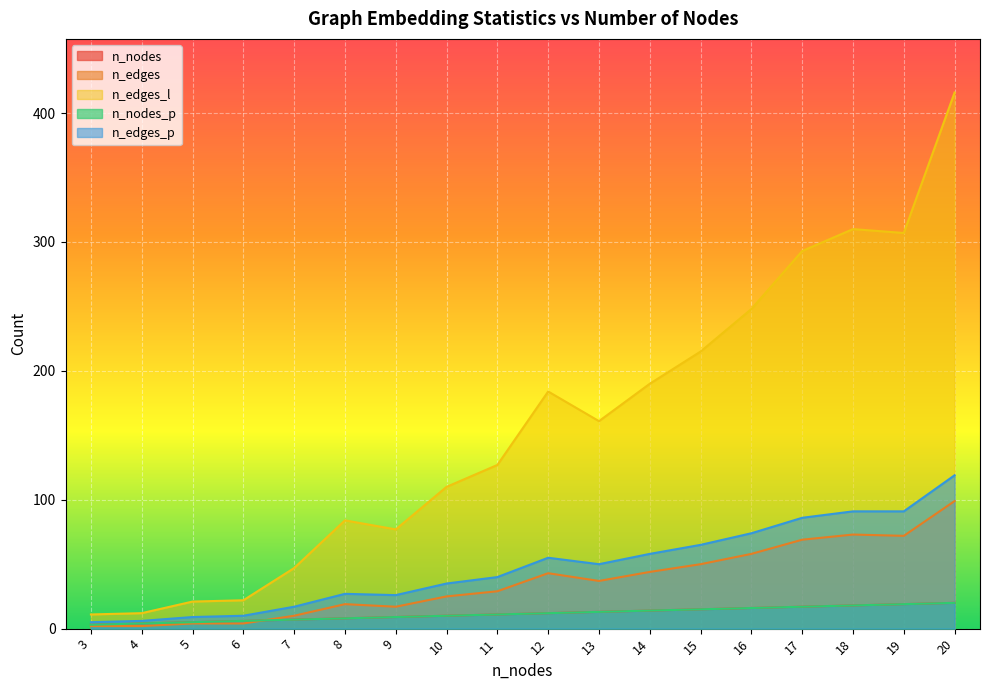

What is the average value of the n_edges_l series?

158